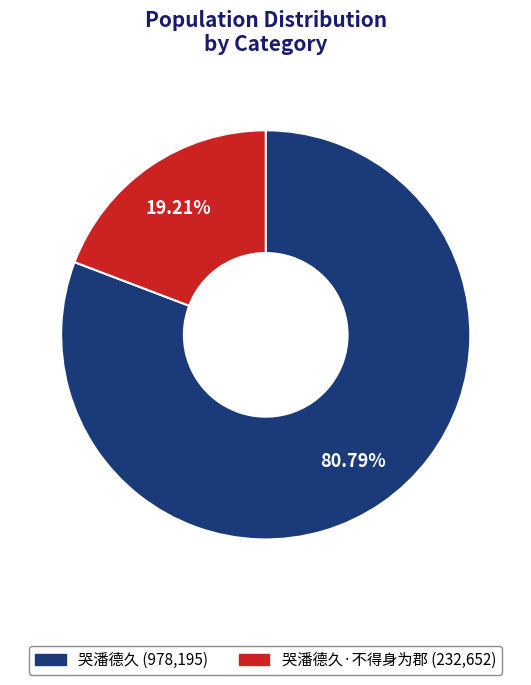

Count the number of slices in the pie.

2